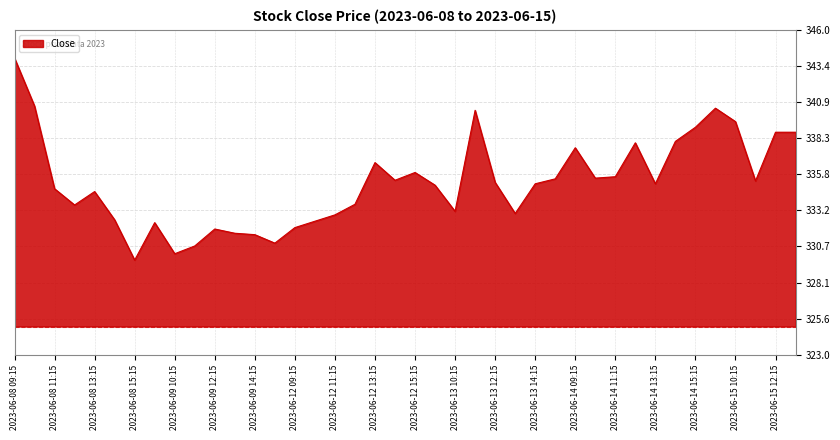

What is the maximum value shown in the chart?

344.0